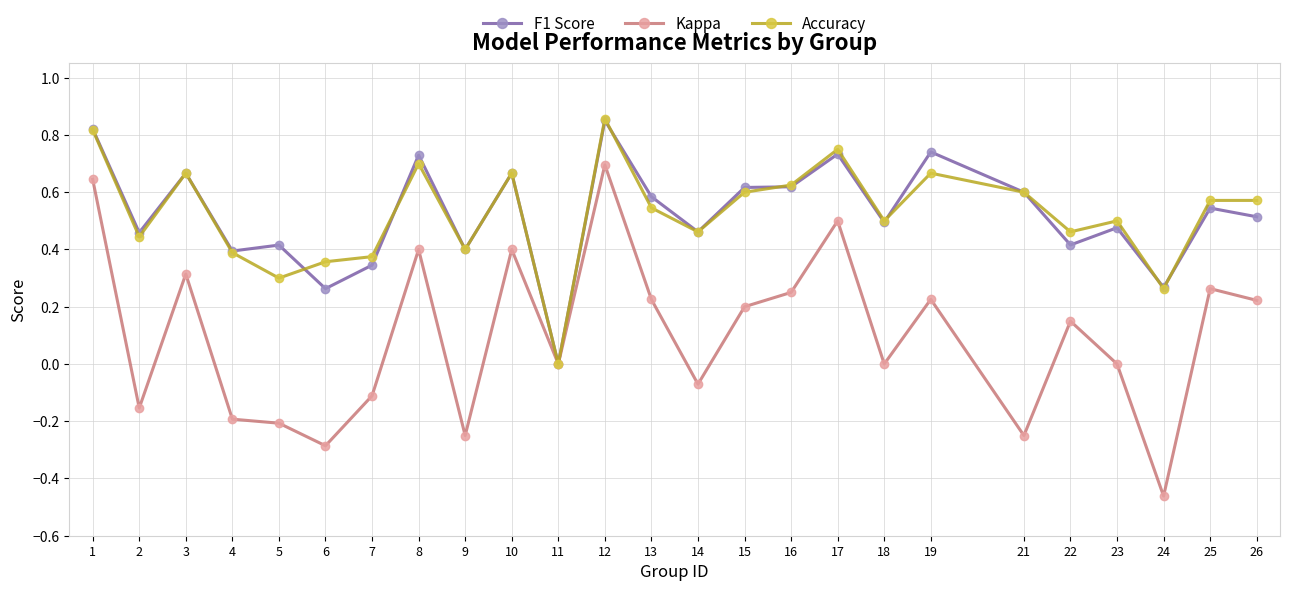

The Kappa series shows 0.5 at 3. True or false?

False